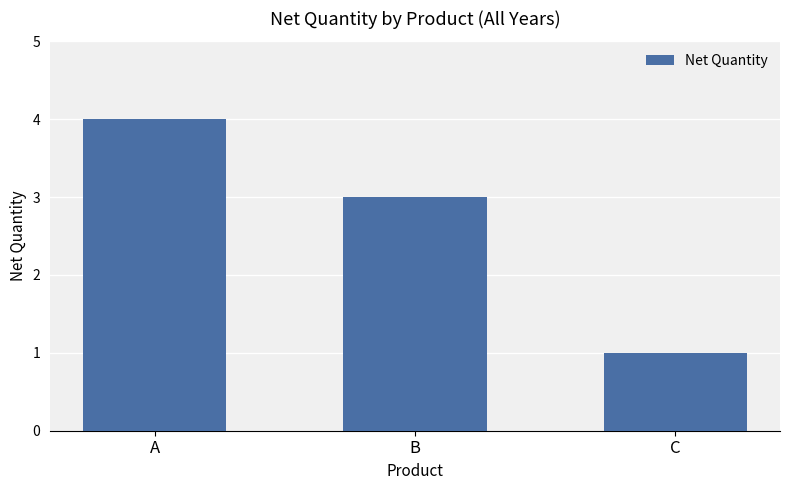

List the labels in order of value, smallest first.

C, B, A